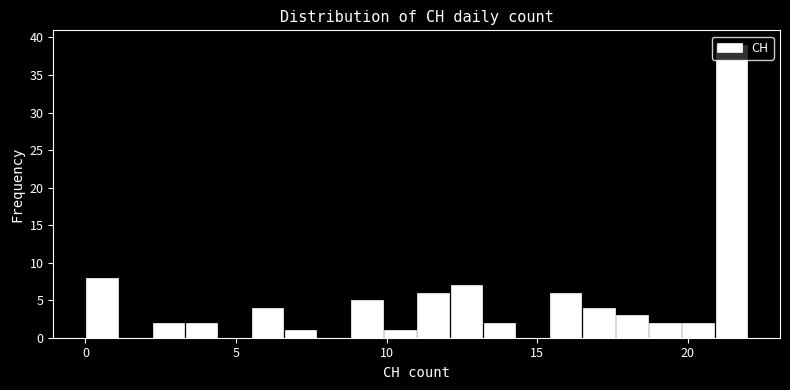

Read against the x-axis, roughly where is the centre of the tallest bar?

21.5